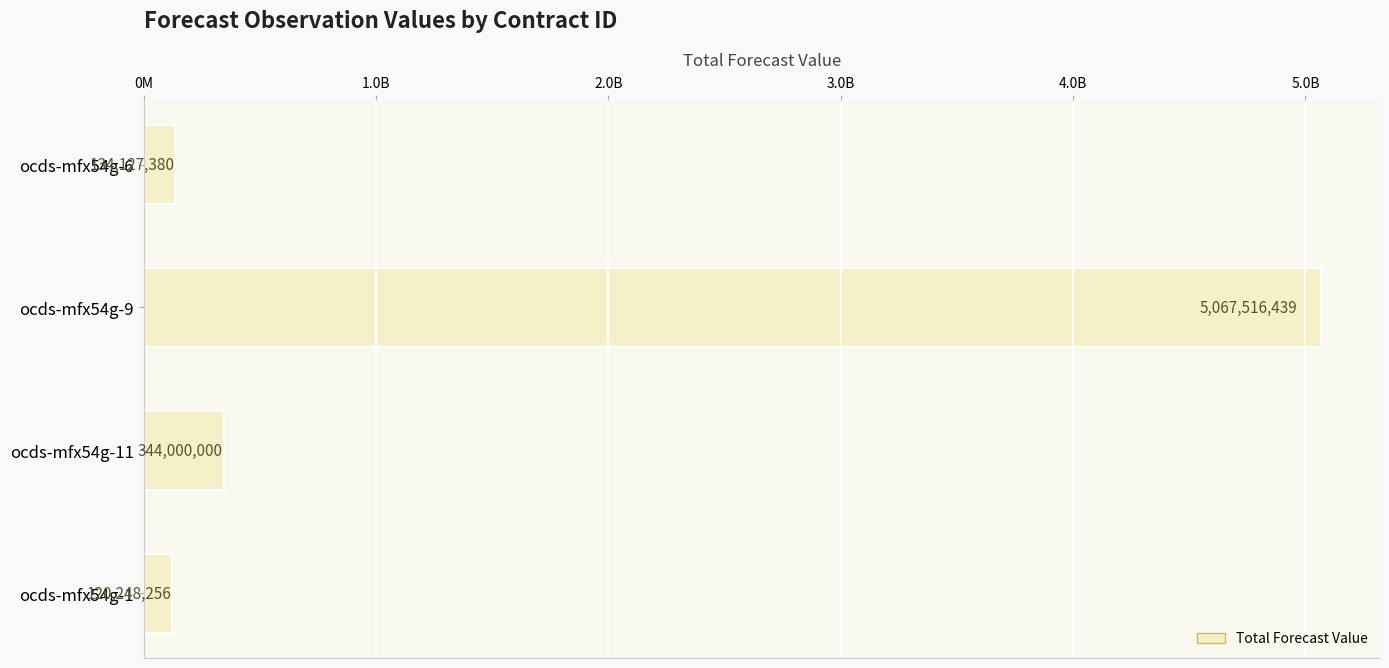

Where is the data nearest to the value 2593882347?

ocds-mfx54g-11